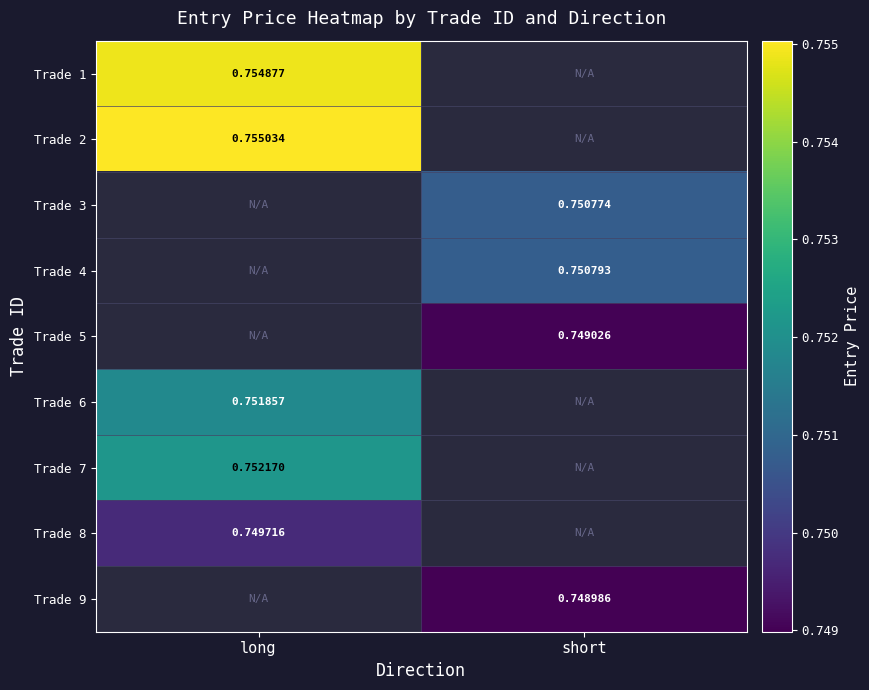

Read the Trade 5 value at short.

0.7